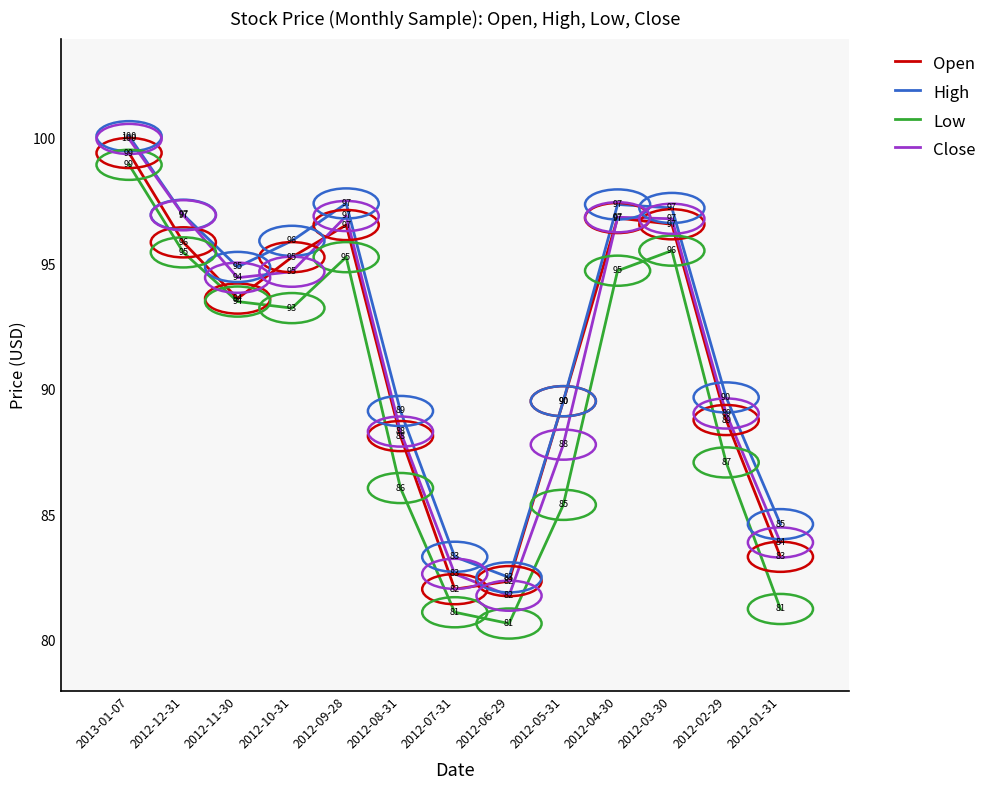

At 2012-01-31, list the series in order from largest to smallest.

High, Close, Open, Low